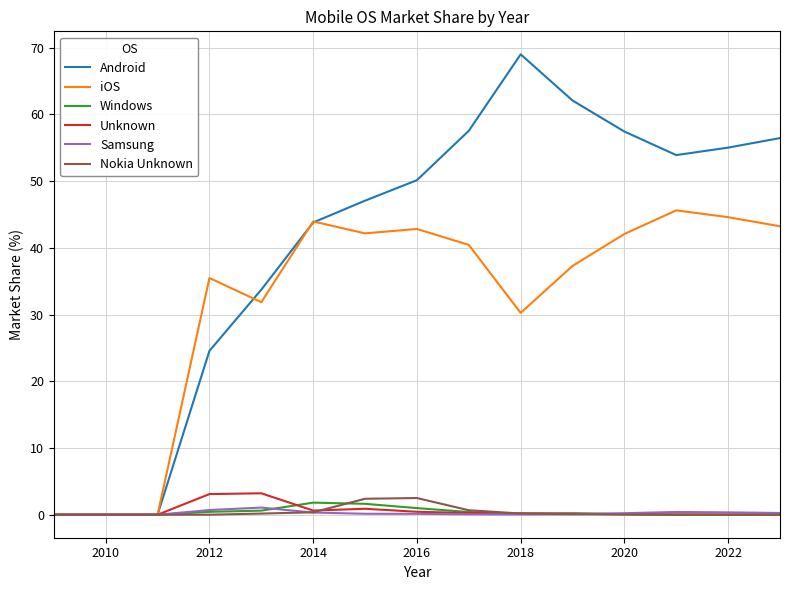

Which series has the largest total across all categories?

Android